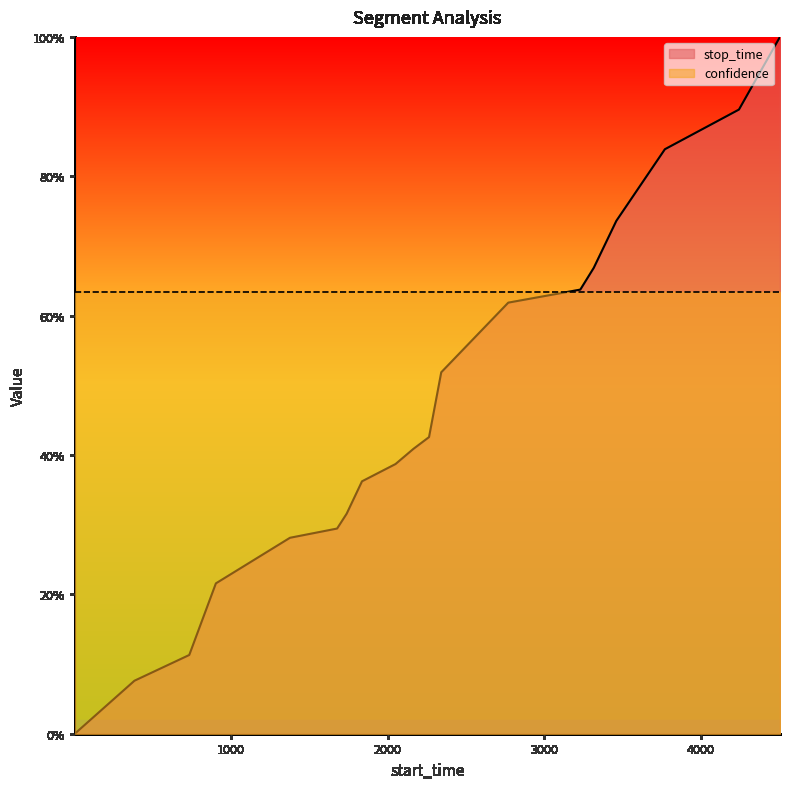

How many categories are shown in the chart?

19